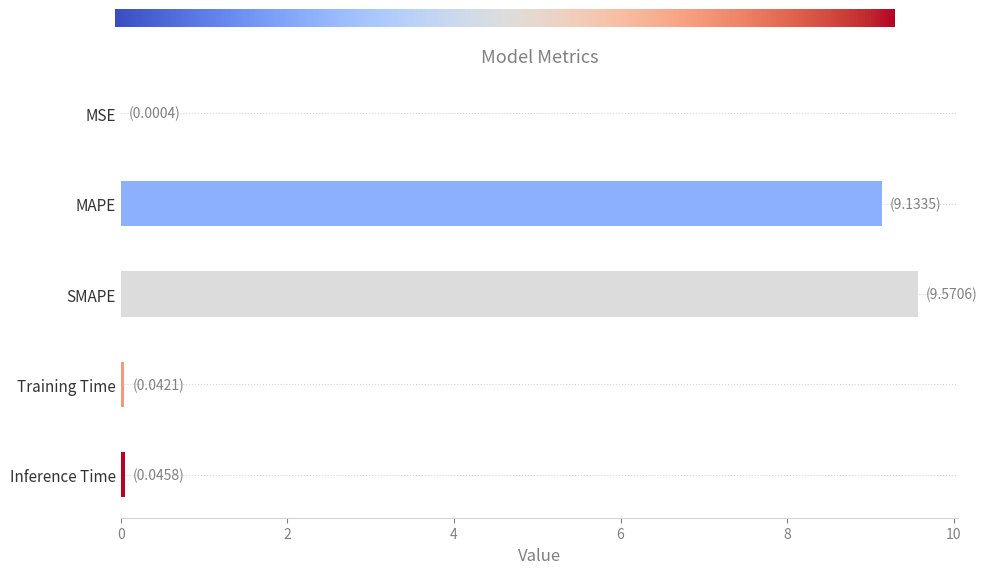

Approximately how many times larger is the value at MAPE compared to SMAPE?

1.0